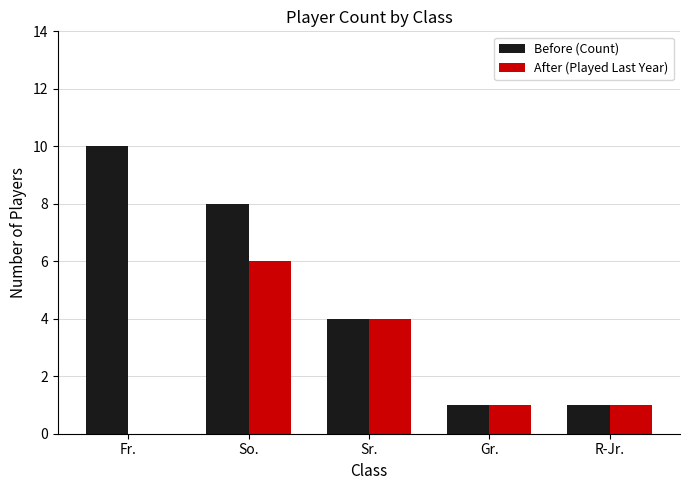

How many series are shown in this chart?

2